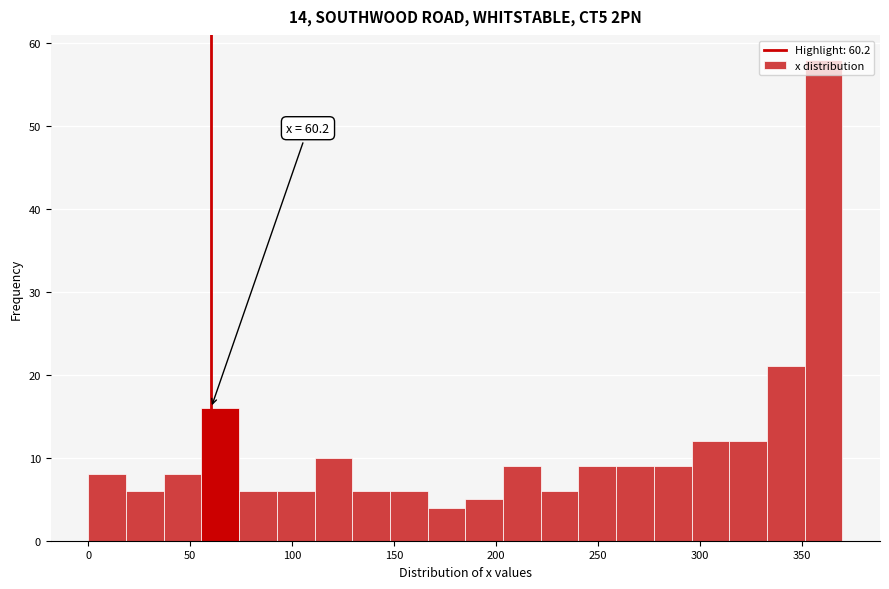

Around what value on the x-axis is the tallest bar? Give the approximate position of its centre, as read against the axis.

360